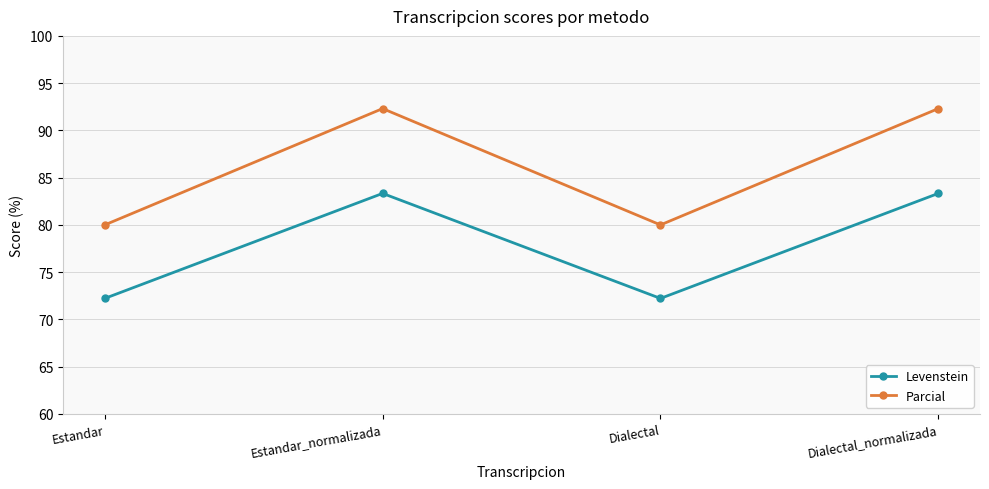

What is the spread (max minus min) of values at Dialectal?

7.8